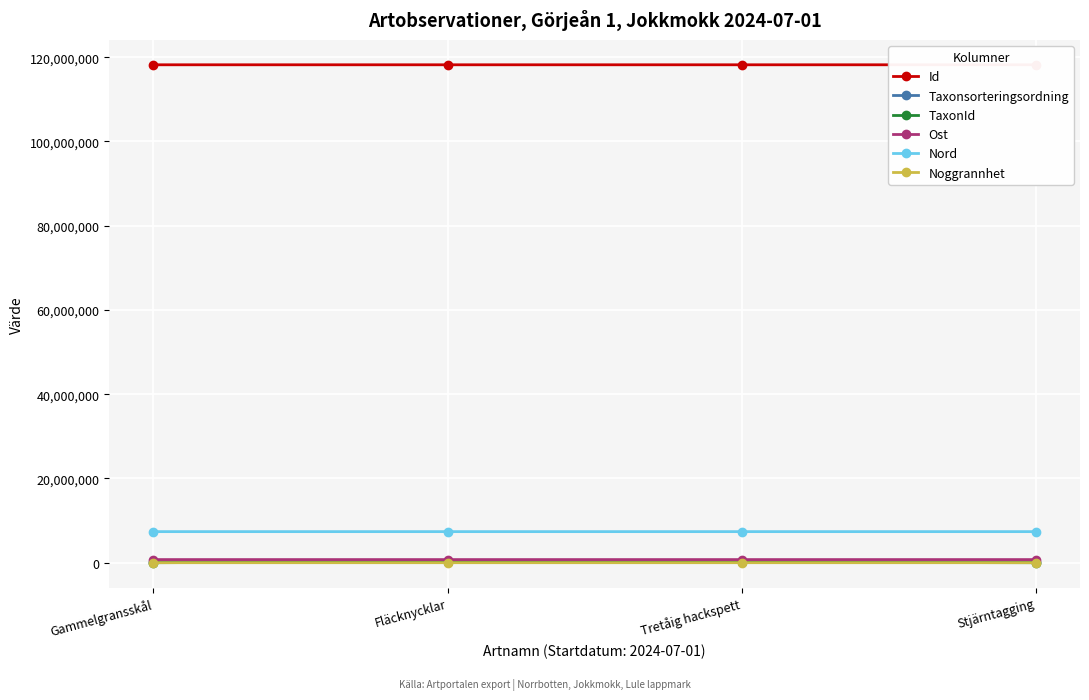

How many lines are shown in the chart?

6